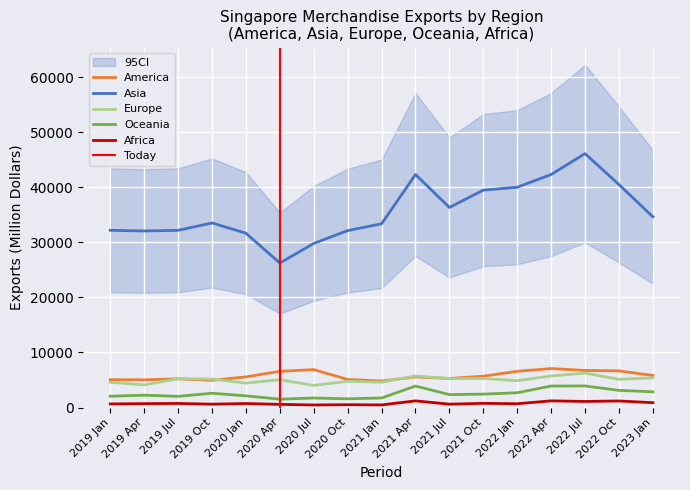

What is the label of the 2nd point from the right?

2022 Oct